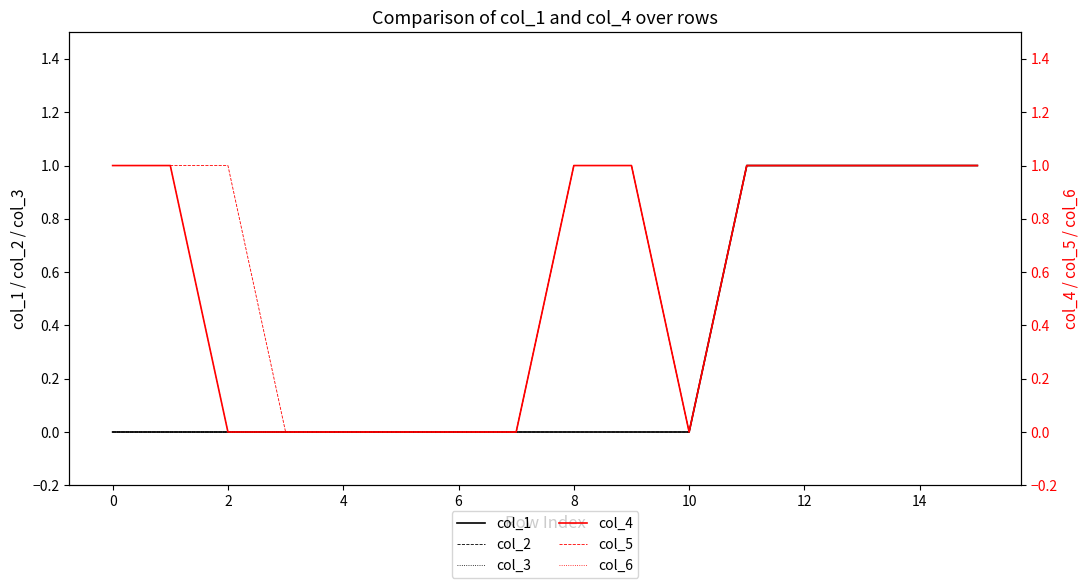

Which category has the highest value in the col_3 series?

8